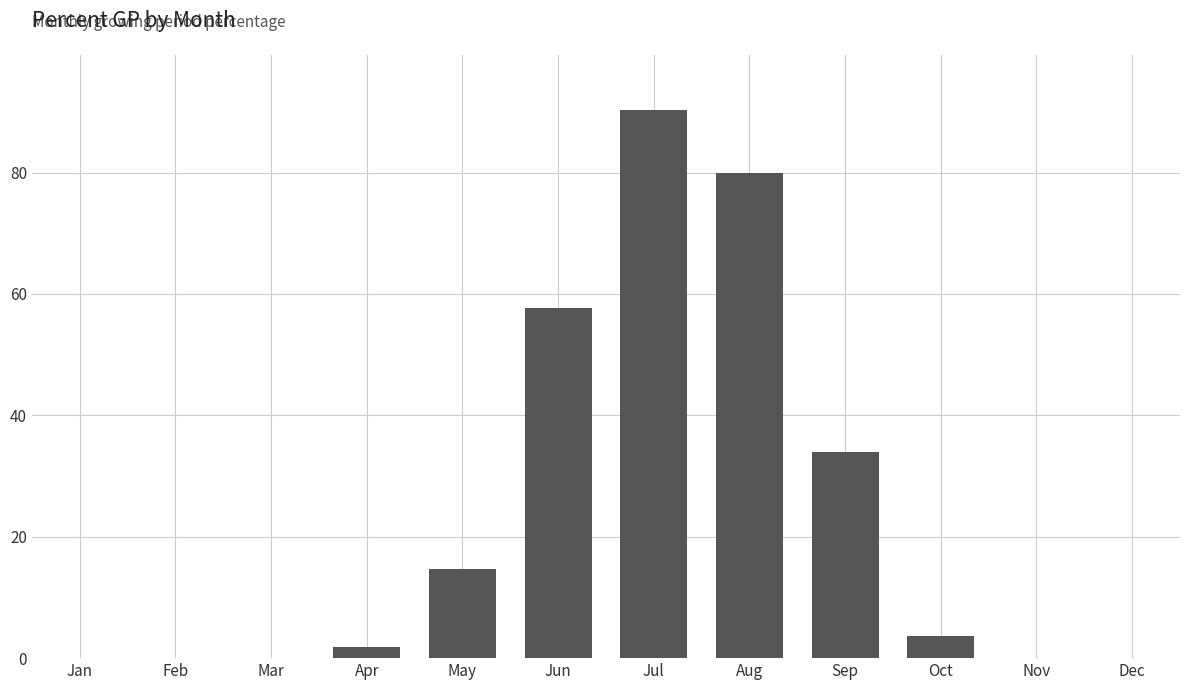

Does the chart contain stacked bars?

No